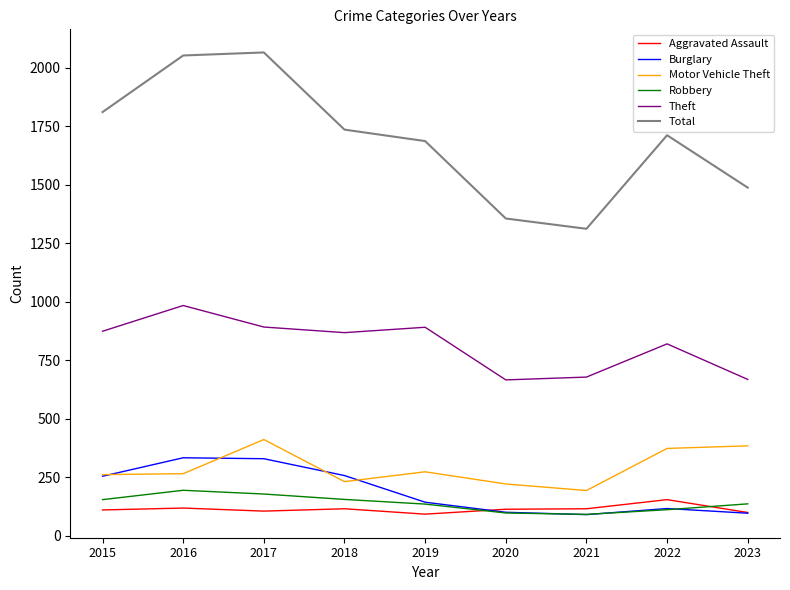

Is it true that Total equals 1712 at 2022?

True